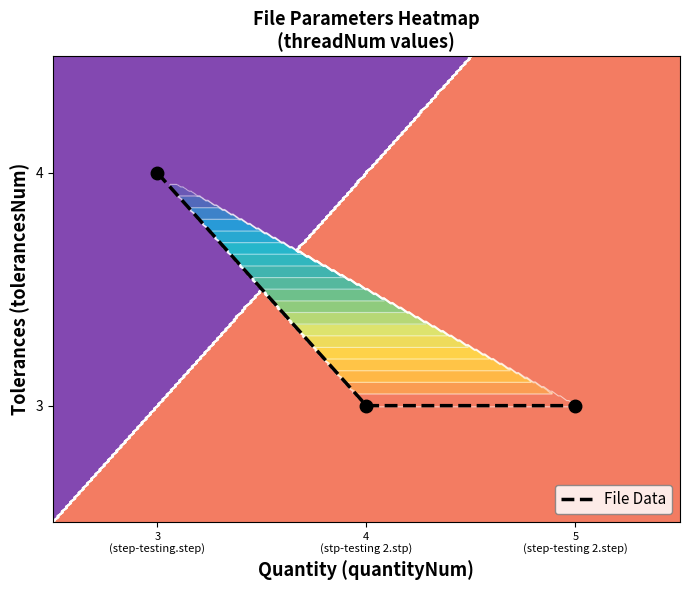

Reading right to left, list all the values displayed in this chart.

3	3	4